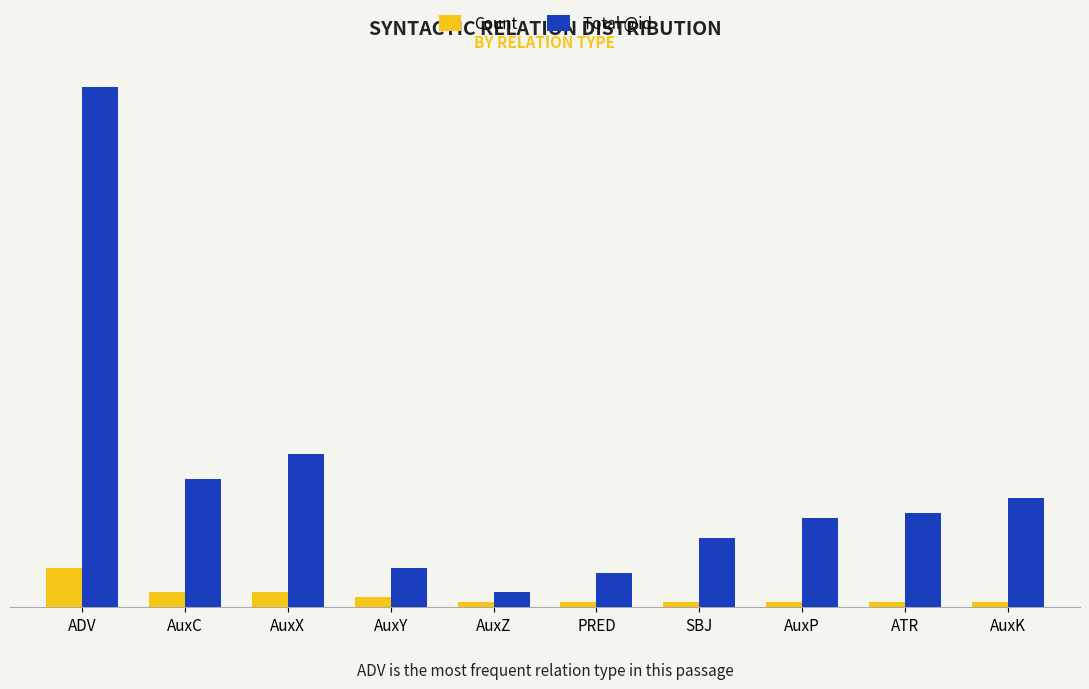

Between AuxY and AuxK, which series saw the biggest shift?

Total @id